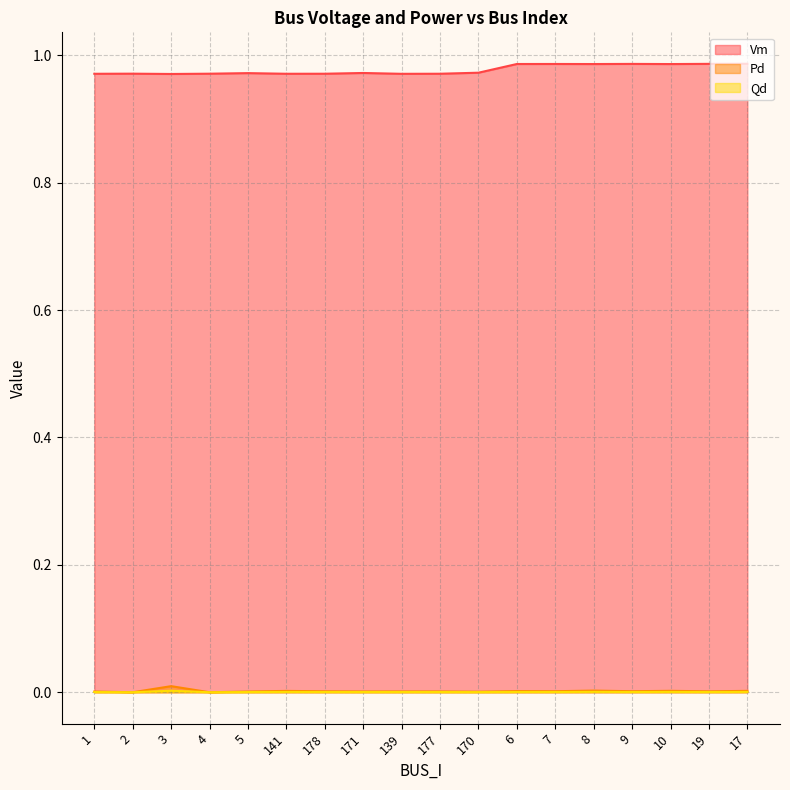

Is the value of Pd at 170 greater than the value of Vm at 7?

No